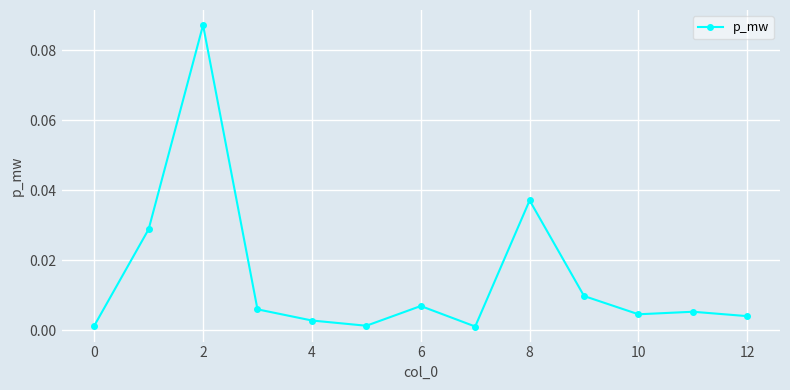

True or false: there are more than 0 points higher than both neighbors.

True